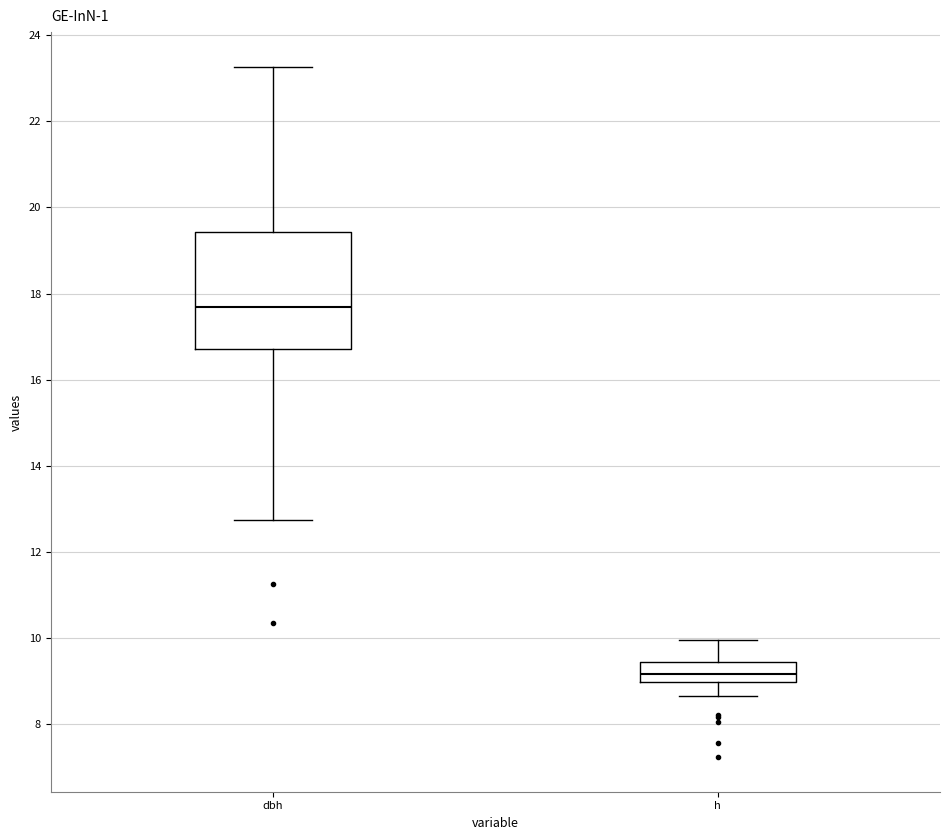

Where does the upper whisker of the box for dbh end on the y-axis? The values are not printed on the chart, so give them approximately, as read against the axis.

23.2